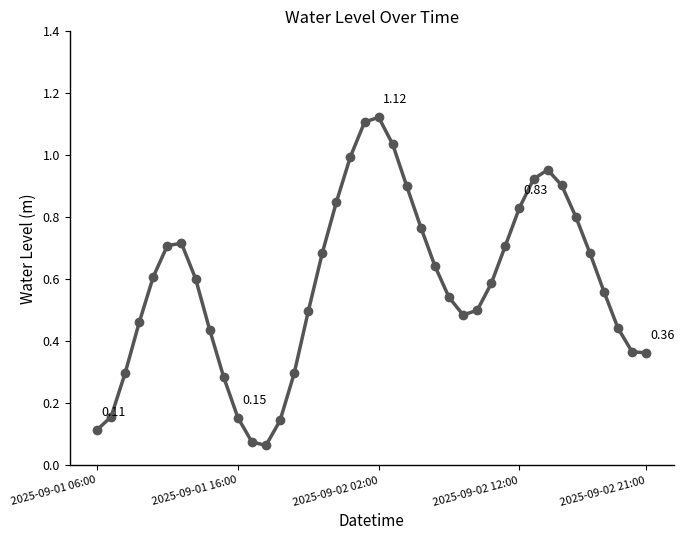

How many interior local peaks (higher than both neighbors) does the data have?

3